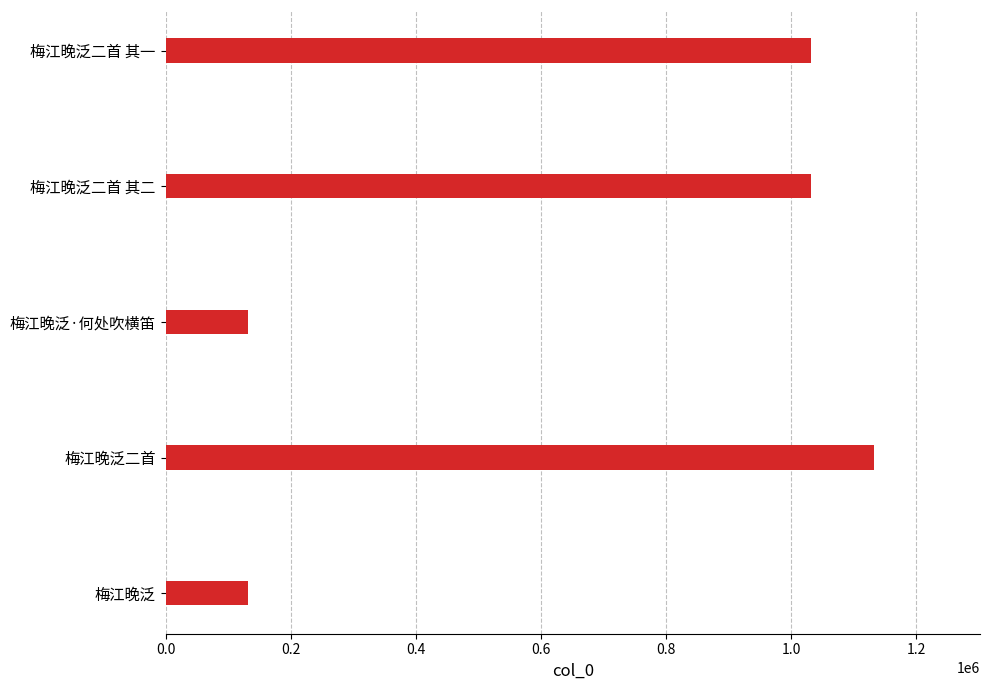

At which category does the chart reach its peak across all series?

梅江晚泛二首